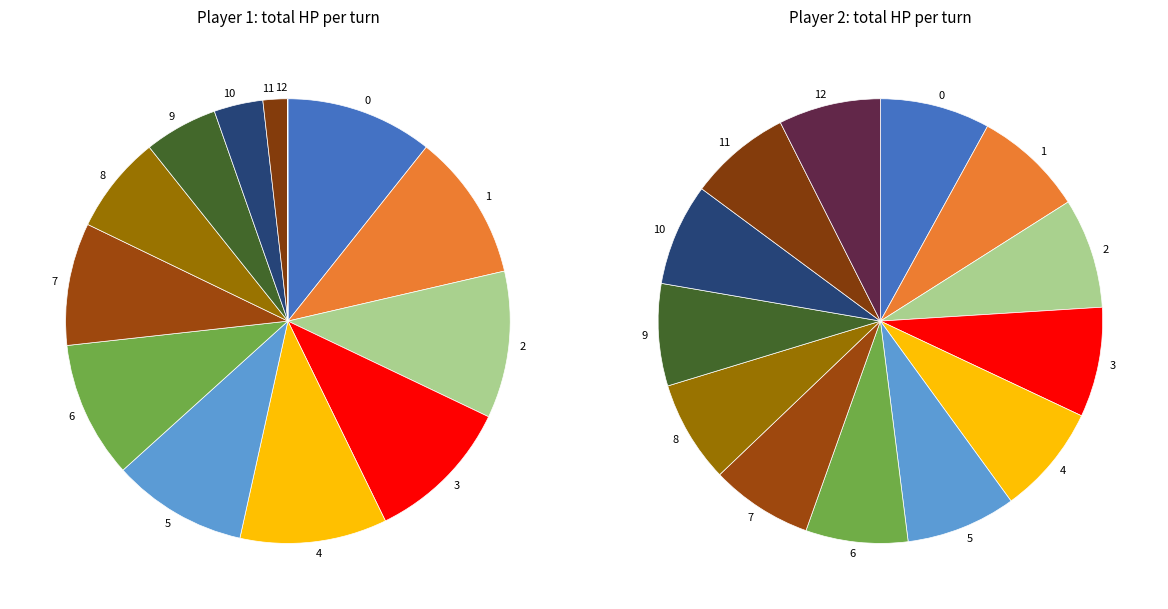

To the nearest percent, what is the average slice percentage?

8%